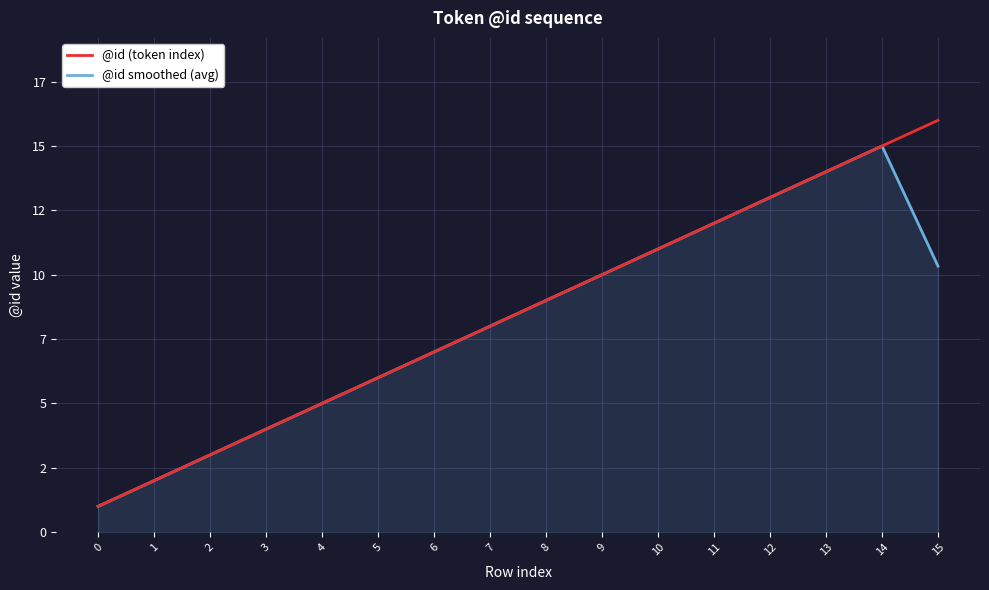

Is this an area chart (filled region under the line)?

Yes